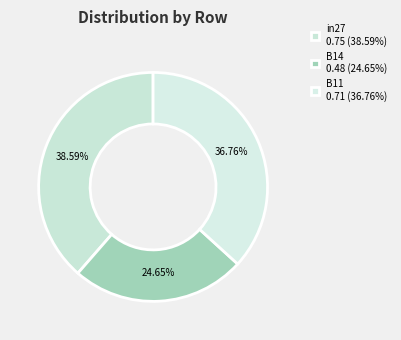

How many slices are in this pie chart?

3